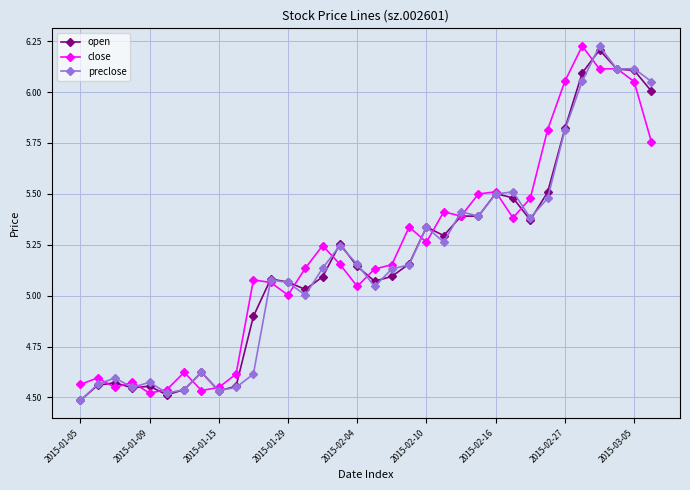

Which series ends up on top after the final intersection of open and close?

open